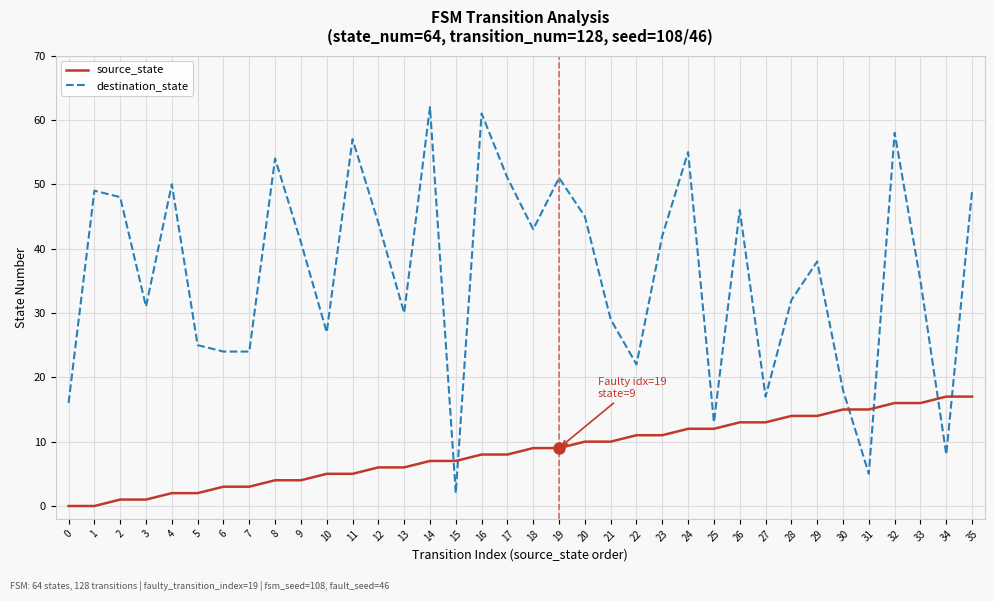

Is the value of destination_state at 21 greater than the value of source_state at 31?

Yes